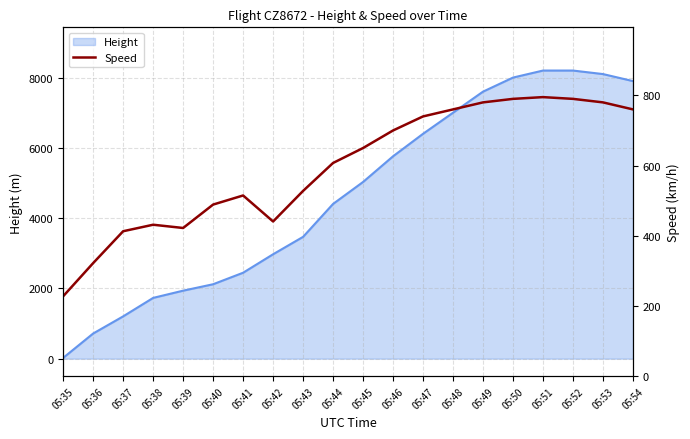

Reading left to right, extract all data points from this chart.

05:35=227.8	05:36=322.2	05:37=413.0	05:38=431.5	05:39=422.3	05:40=488.9	05:41=514.9	05:42=440.8	05:43=527.8	05:44=607.5	05:45=650.0	05:46=700.0	05:47=740.0	05:48=760.0	05:49=780.0	05:50=790.0	05:51=795.0	05:52=790.0	05:53=780.0	05:54=760.0